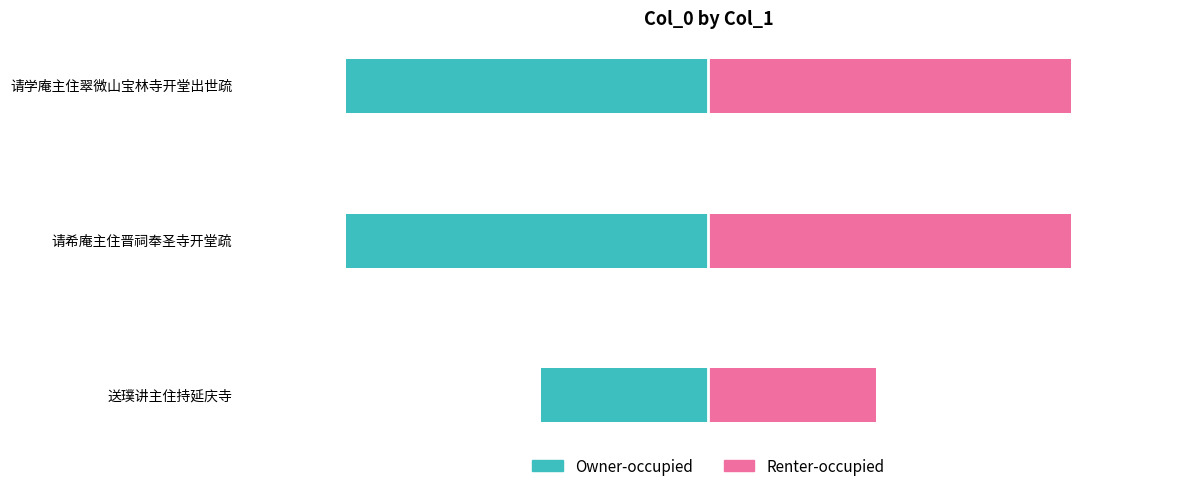

The value of Owner-occupied at 请希庵主住晋祠奉圣寺开堂疏 is -284367. True or false?

False